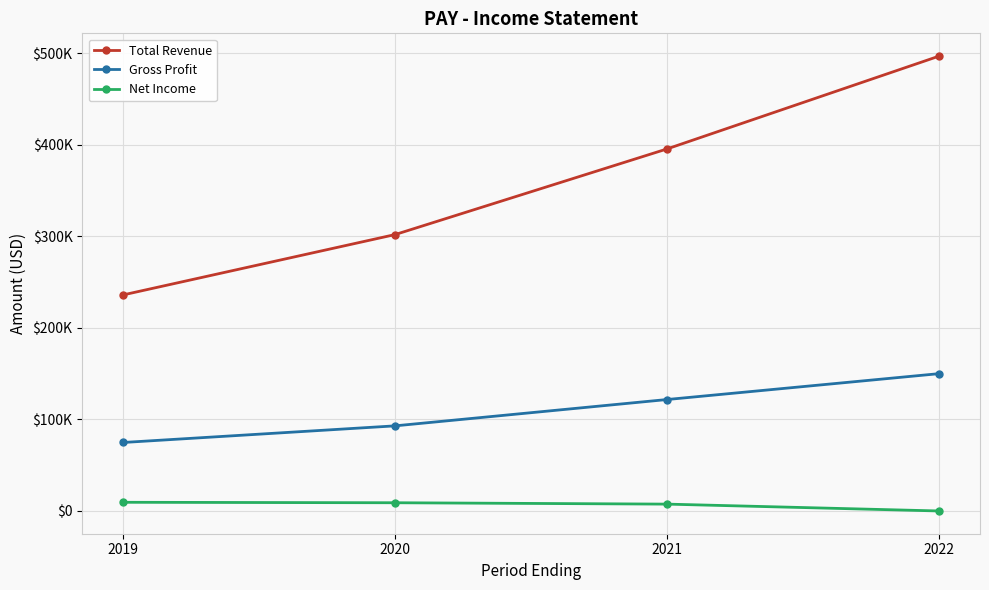

Reading left to right, transcribe all the data shown in this chart.

Total Revenue: 2019=235800	2020=301800	2021=395500	2022=497000
Gross Profit: 2019=74400	2020=92600	2021=121400	2022=149700
Net Income: 2019=9000	2020=8500	2021=7000	2022=-500